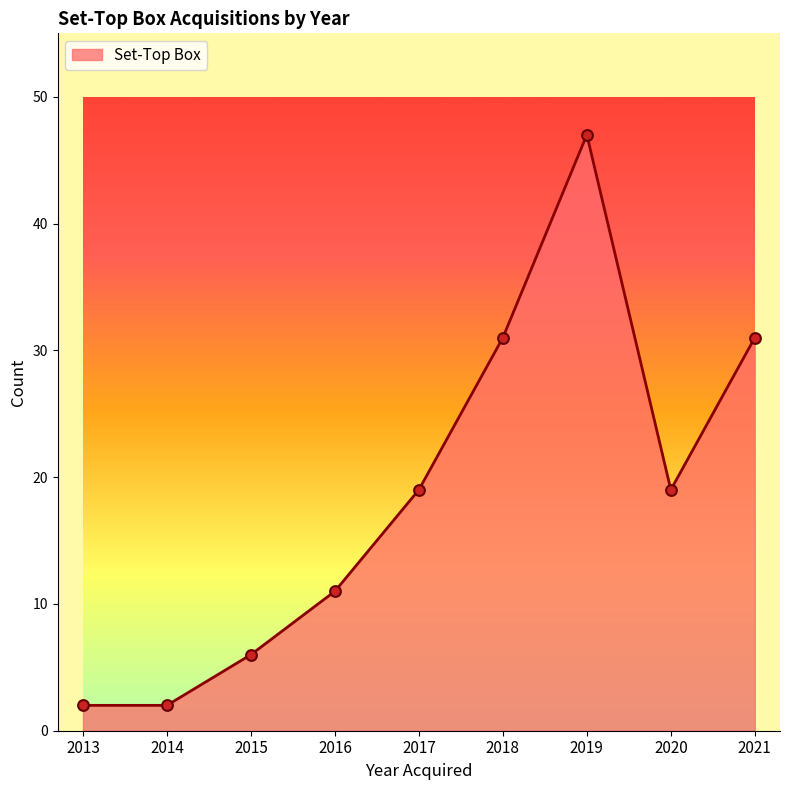

What is the change in value from 2019 to 2020?

-28